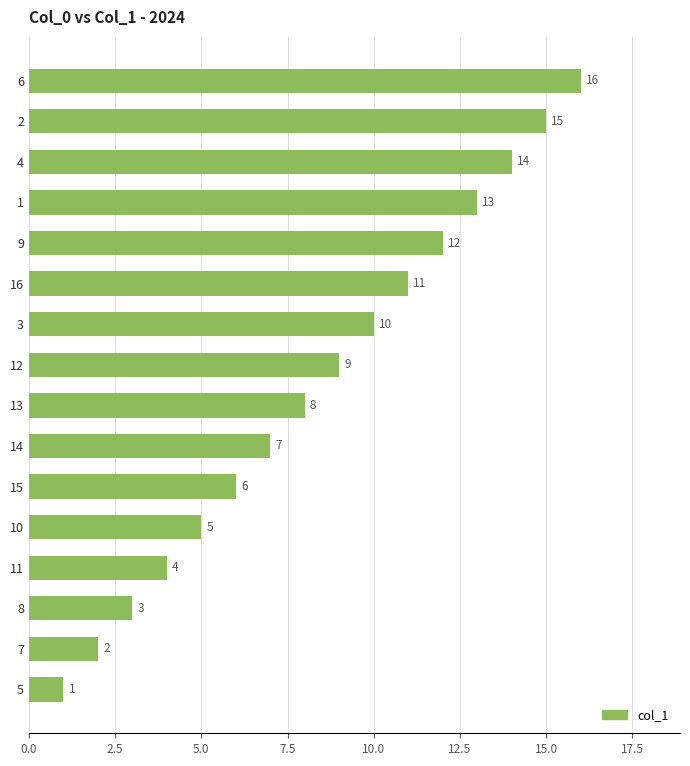

List the labels in order of value, smallest first.

5, 7, 8, 11, 10, 15, 14, 13, 12, 3, 16, 9, 1, 4, 2, 6